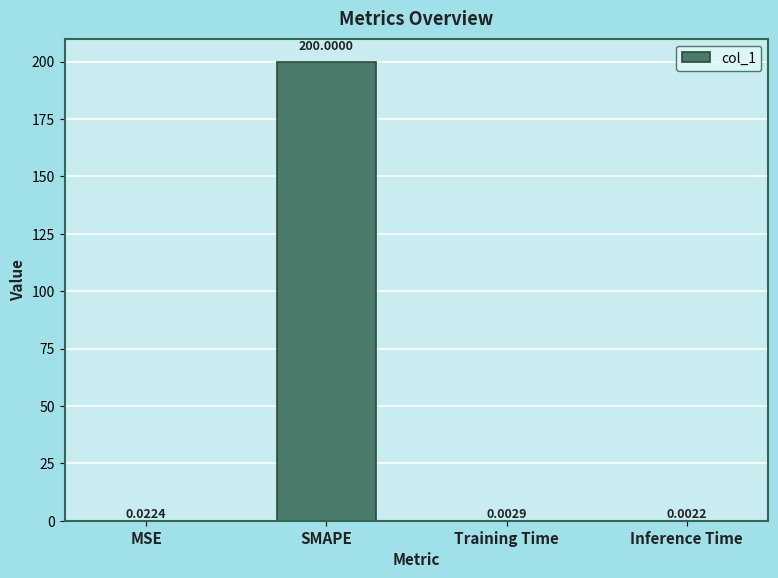

Where is the data nearest to the value 100?

MSE